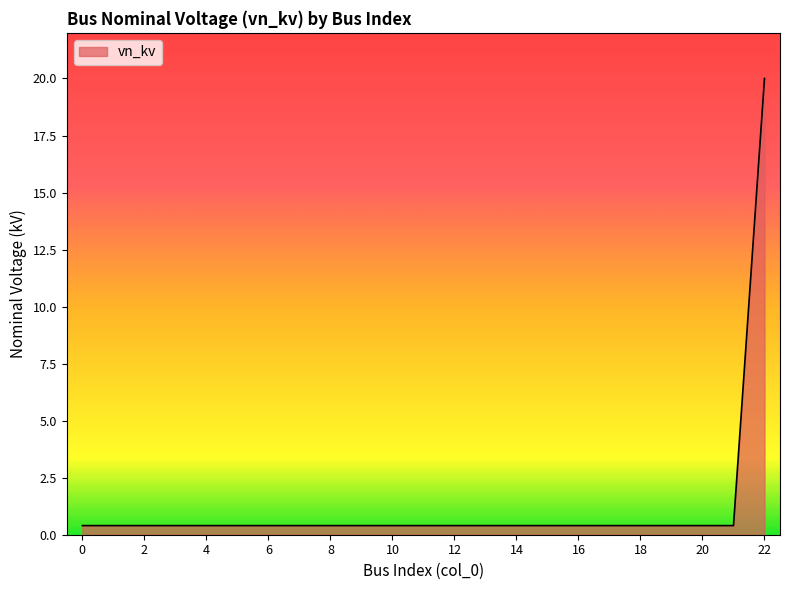

What is the smallest value displayed?

0.4